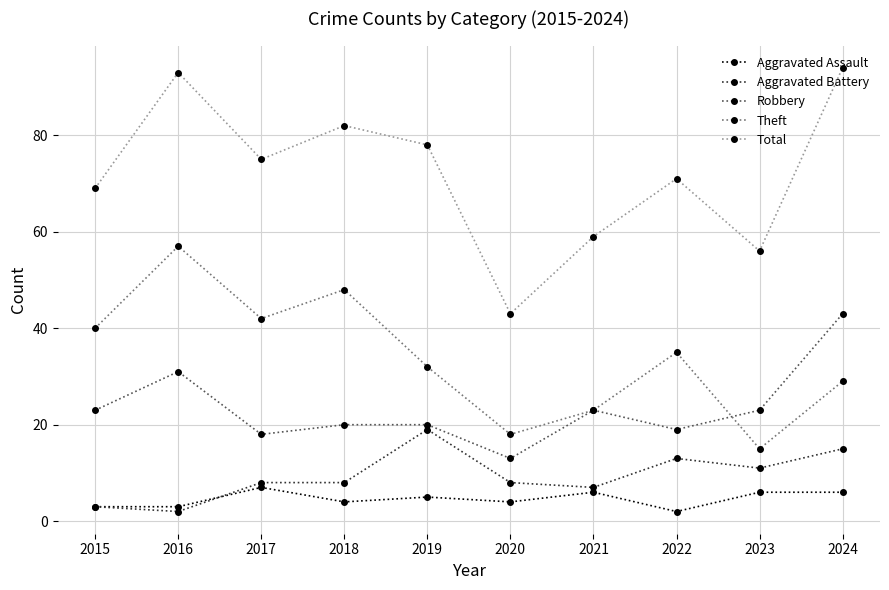

Reading left to right, what are all the values shown in this chart?

Aggravated Assault: 2015=3	2016=3	2017=7	2018=4	2019=5	2020=4	2021=6	2022=2	2023=6	2024=6
Aggravated Battery: 2015=3	2016=2	2017=8	2018=8	2019=19	2020=8	2021=7	2022=13	2023=11	2024=15
Robbery: 2015=23	2016=31	2017=18	2018=20	2019=20	2020=13	2021=23	2022=19	2023=23	2024=43
Theft: 2015=40	2016=57	2017=42	2018=48	2019=32	2020=18	2021=23	2022=35	2023=15	2024=29
Total: 2015=69	2016=93	2017=75	2018=82	2019=78	2020=43	2021=59	2022=71	2023=56	2024=94